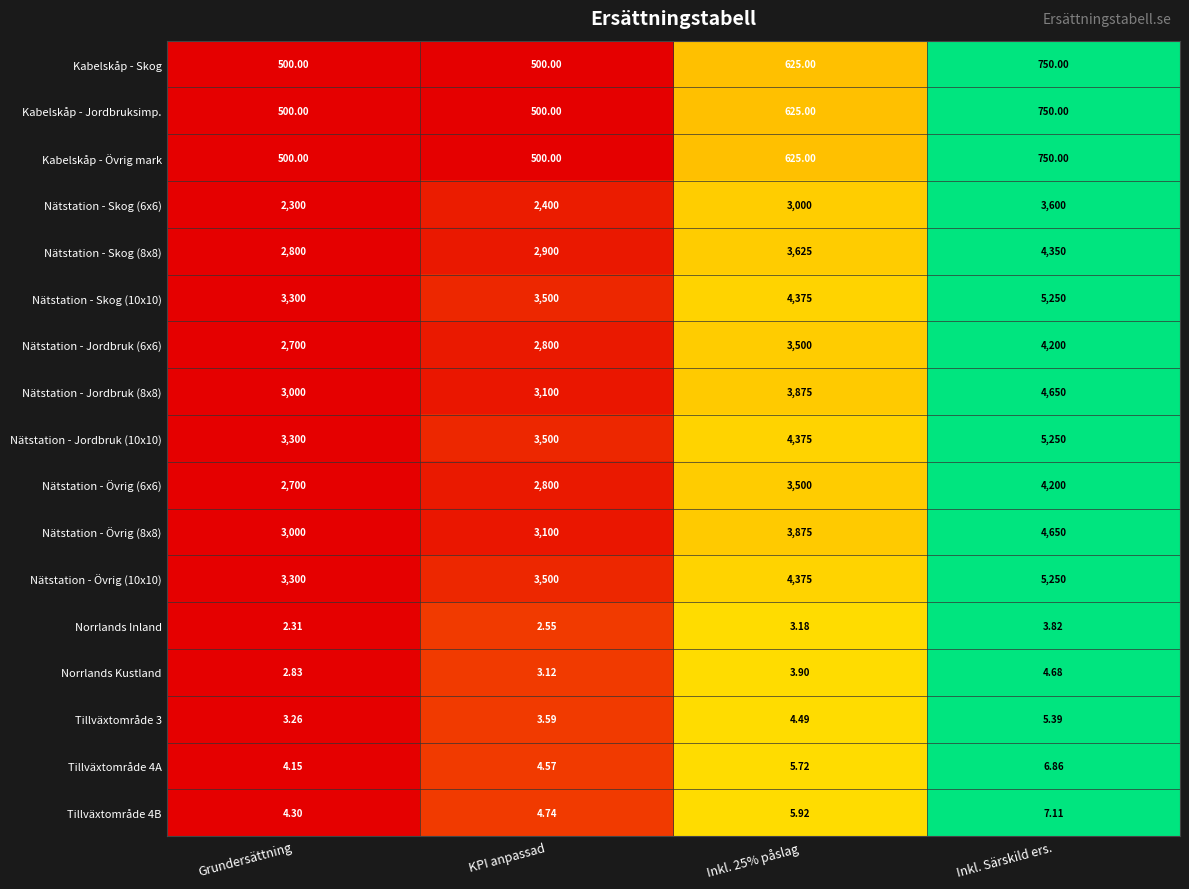

Is the value of Tillväxtområde 4A at Inkl. 25% påslag greater than the value of Nätstation - Skog (8x8) at KPI anpassad?

No